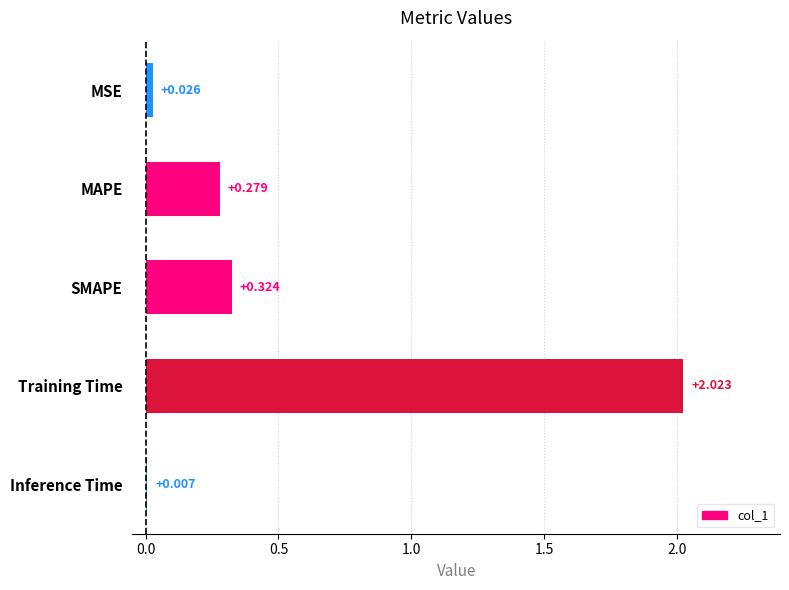

Where is the data nearest to the value 1?

SMAPE